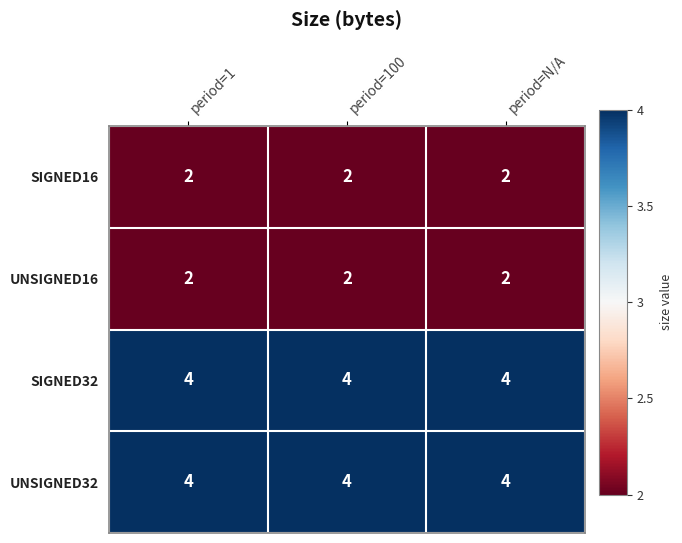

Read the UNSIGNED32 value at period=100.

4